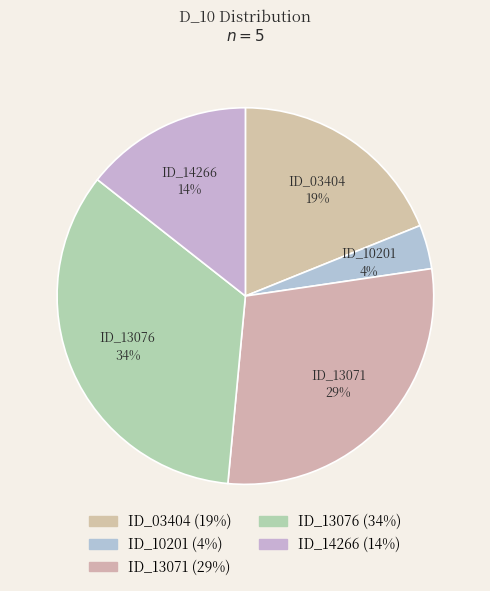

Count the number of slices in the pie.

5